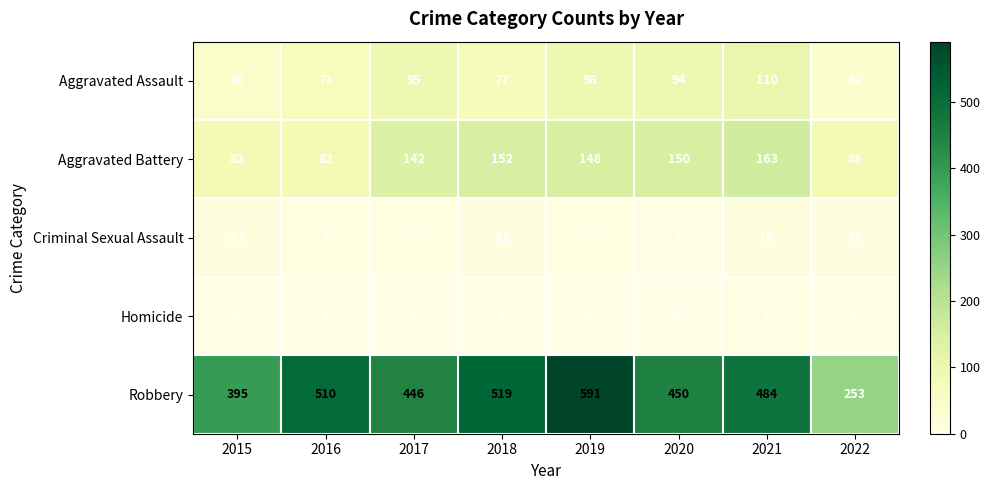

What is the total value across all series at 2018?

760